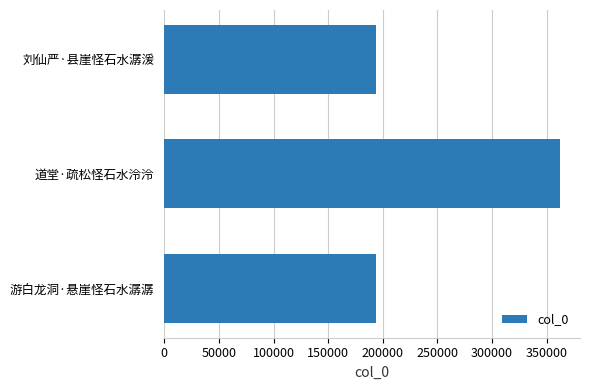

Is it true that the value at 游白龙洞·悬崖怪石水潺潺 is 337575?

False